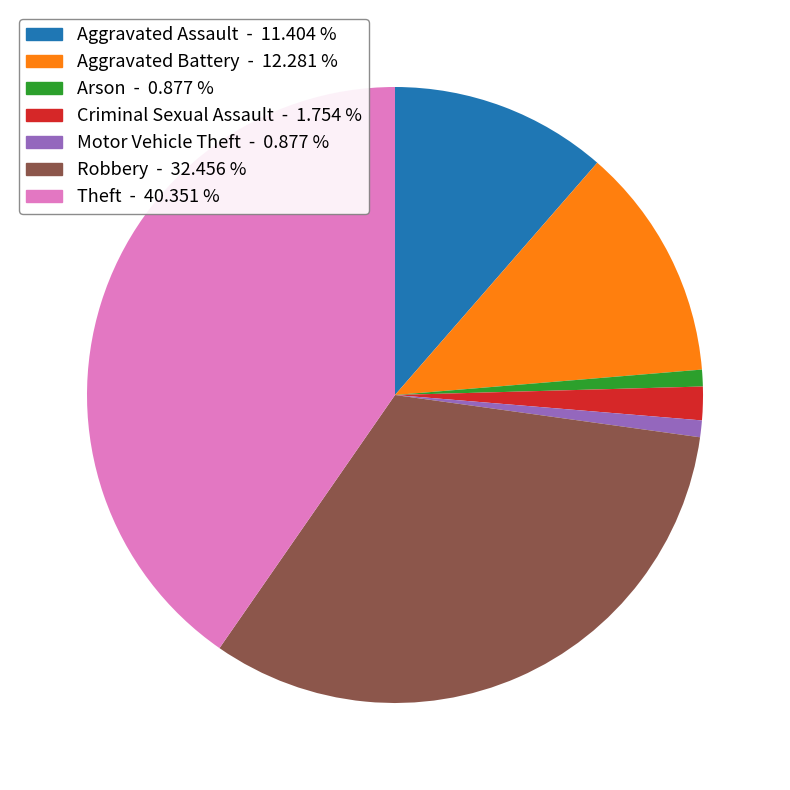

Is there any slice that represents more than half of the pie?

No